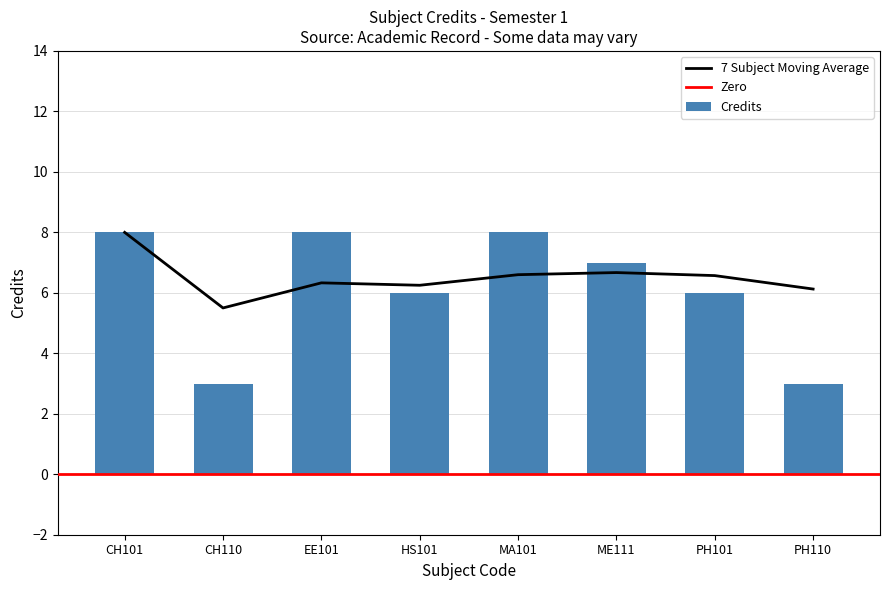

How many values are between 6 and 8?

6